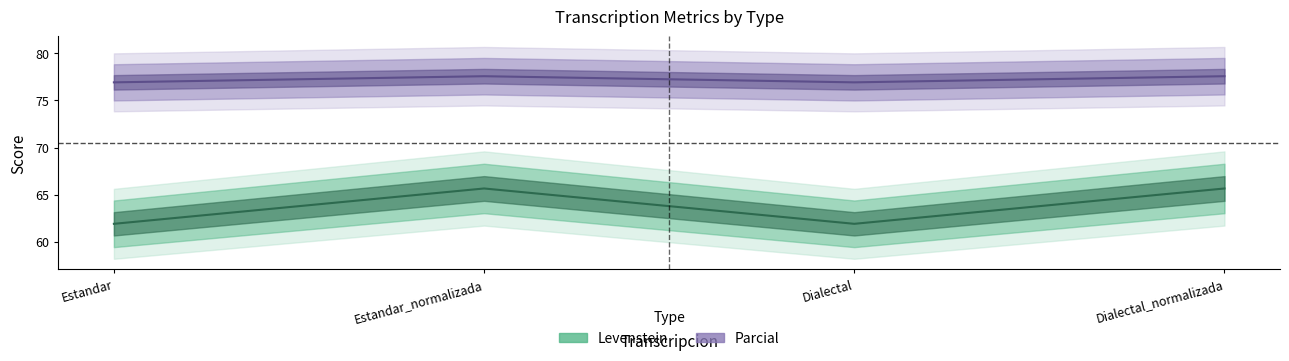

Between Estandar and Estandar_normalizada, which is larger?

Estandar_normalizada